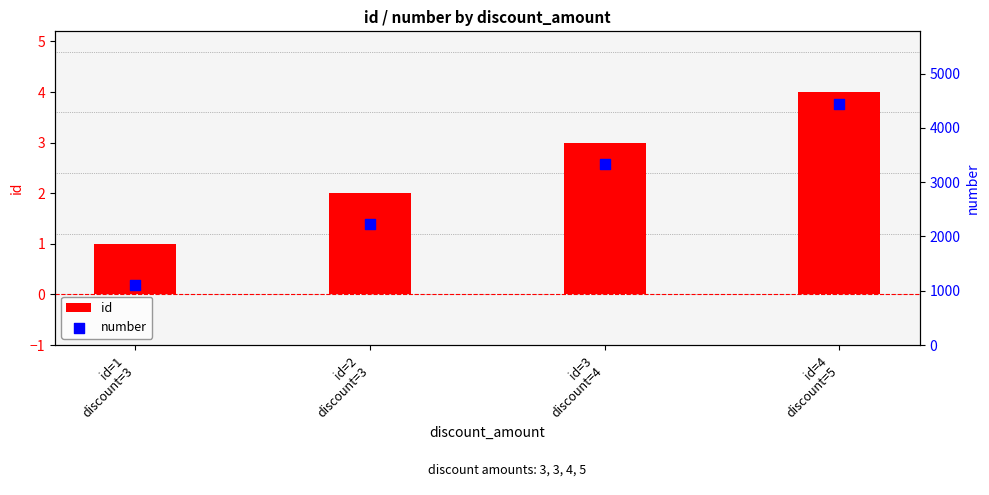

Is the value of id at id=3
discount=4 greater than the value of number at id=2
discount=3?

No